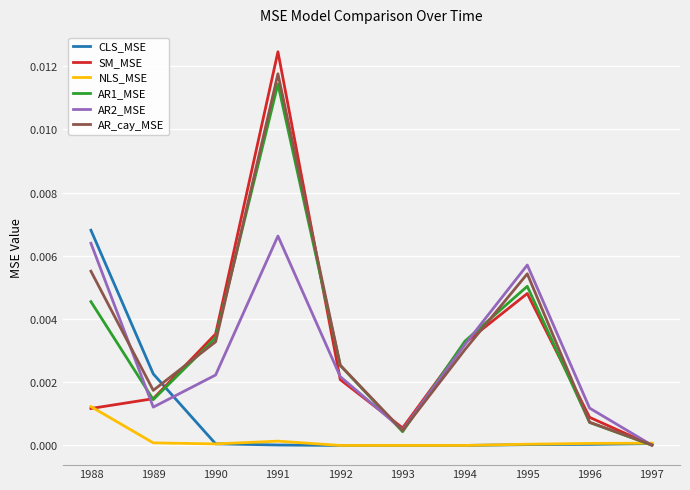

Is this an area chart (filled region under the line)?

No